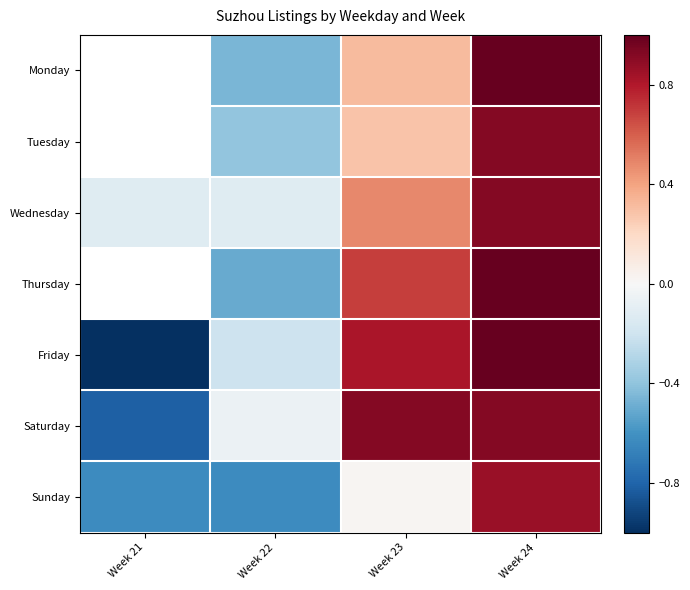

What value does the Saturday series have at Week 21?

-0.8